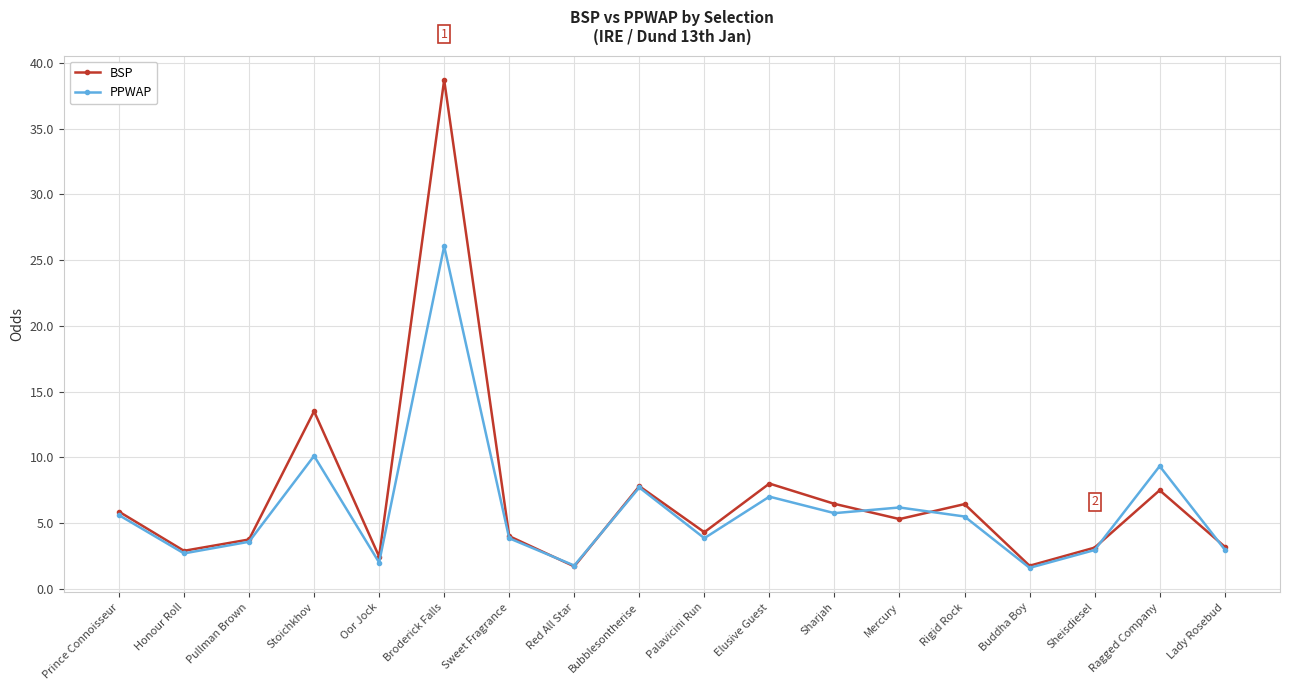

The PPWAP series shows 7.7 at Bubblesontherise. True or false?

True